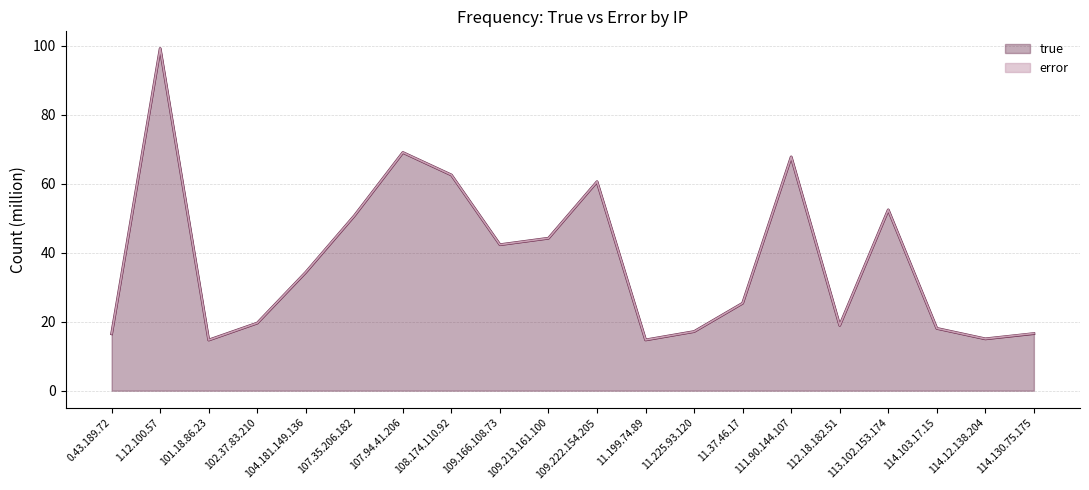

How many values in the error (line) series exceed 34?

10